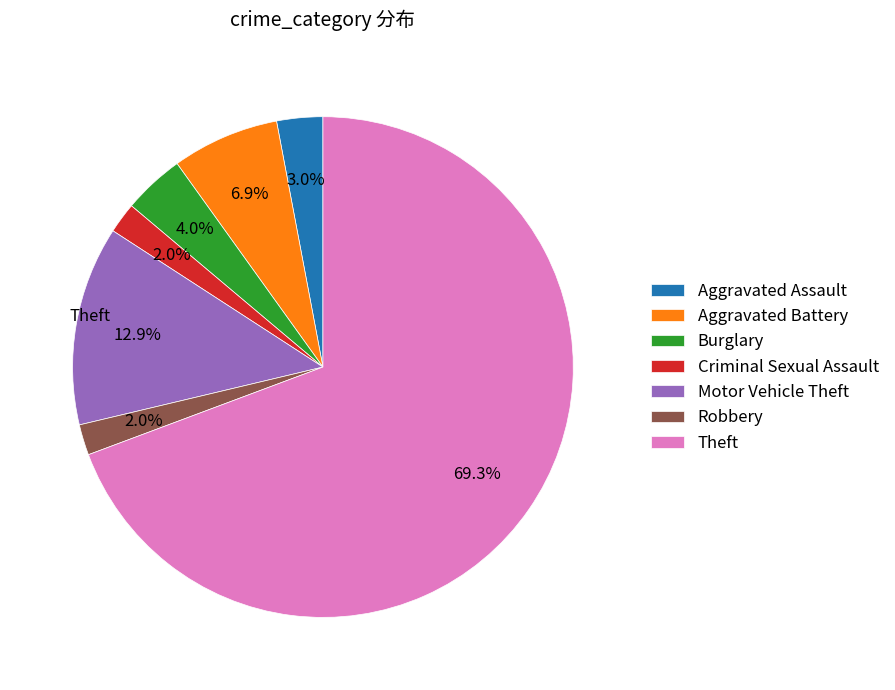

Is it true that Aggravated Battery is 1% of the pie?

False